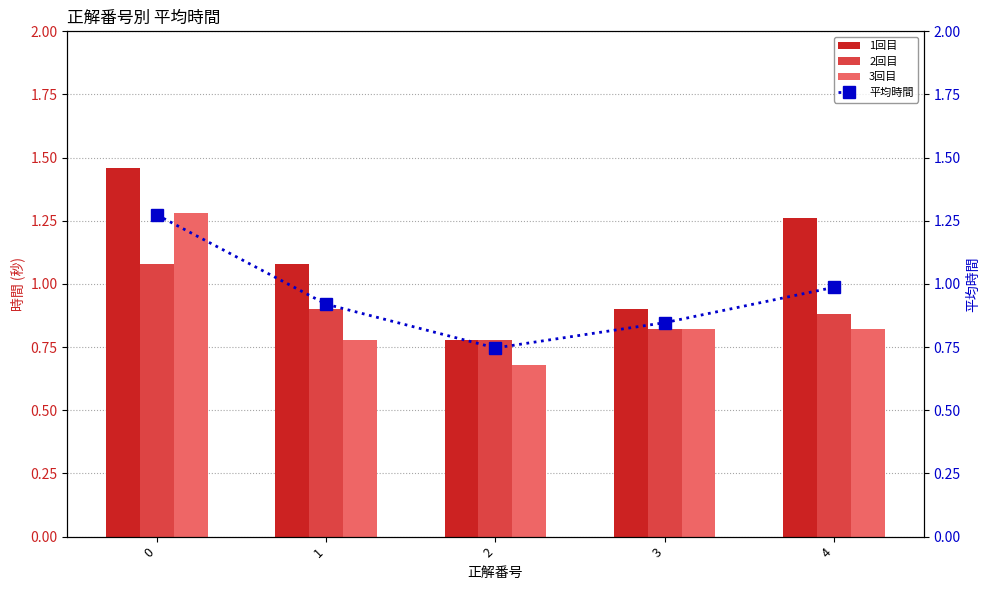

At which label is 1回目 closest to 1?

1